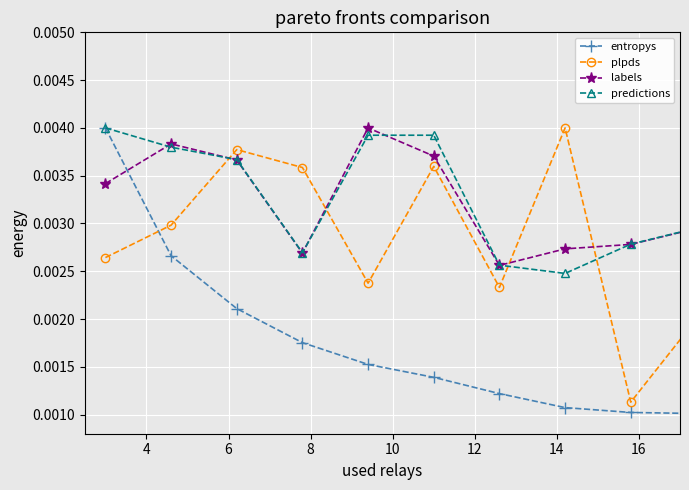

Count the entropys values in the range 0 to 1.

10